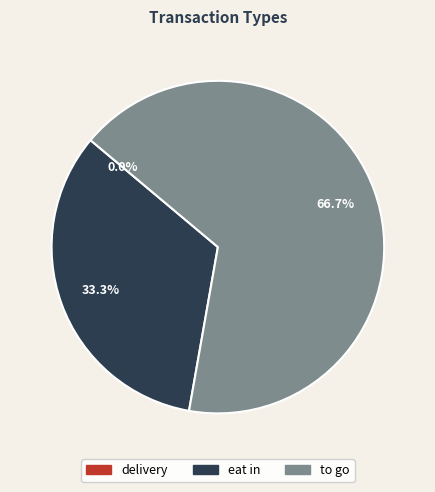

To the nearest percent, what is the average slice percentage?

33%